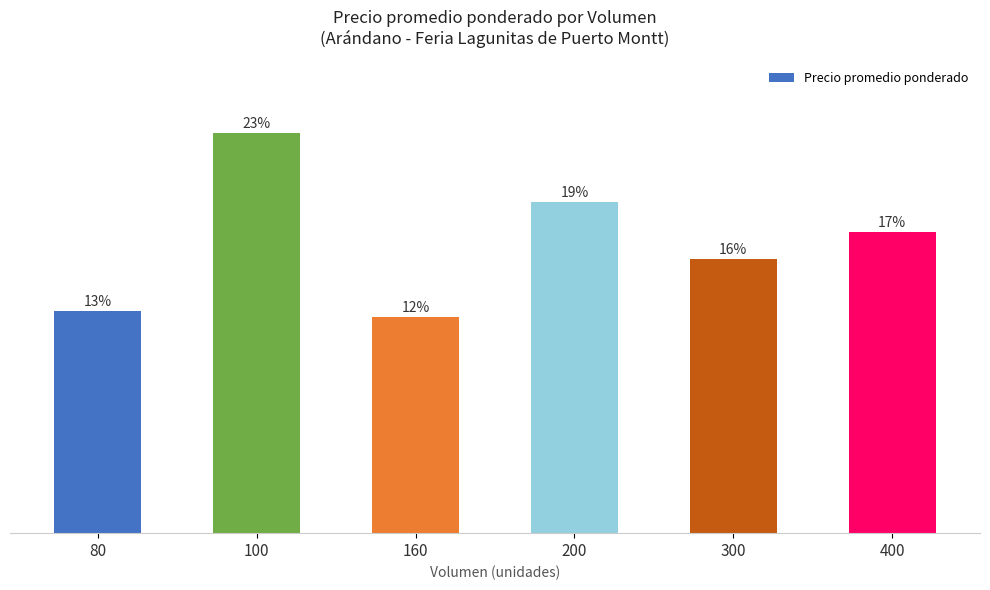

The value at 400 is 7153. True or false?

False